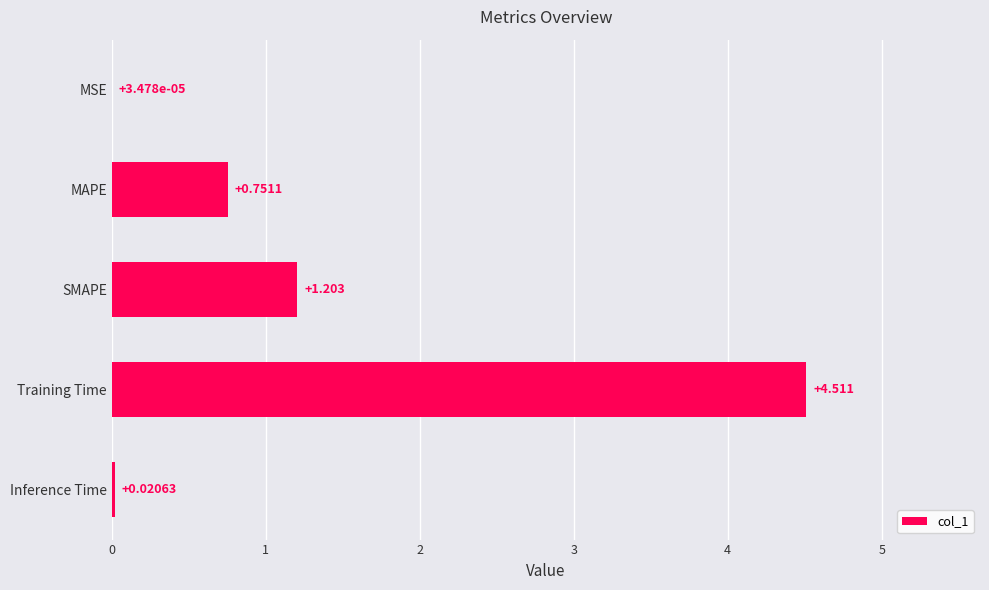

At which category does the chart reach its peak across all series?

Training Time